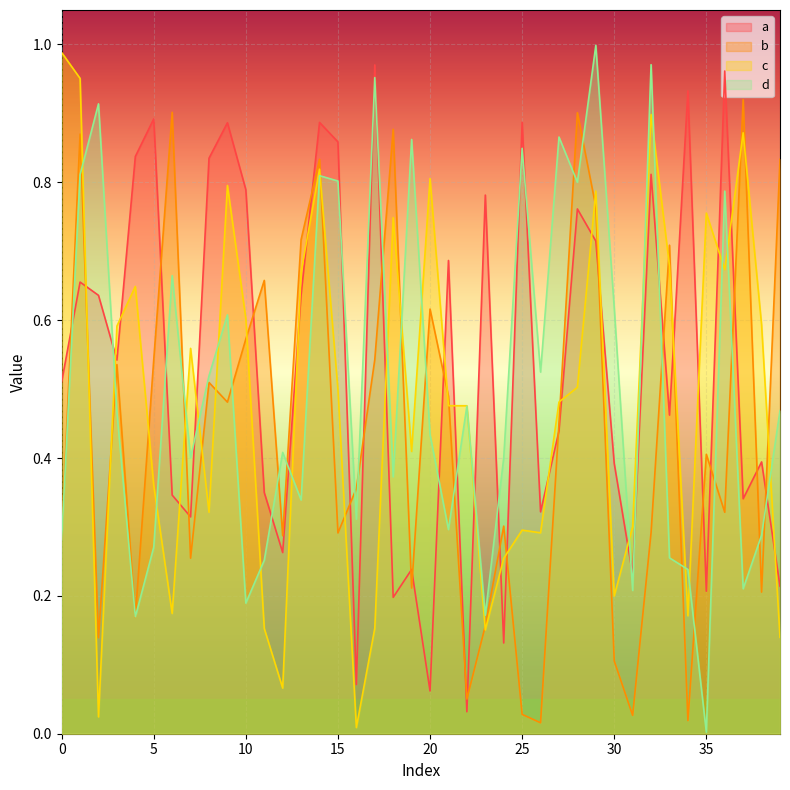

True or false: d and b cross at least once.

True